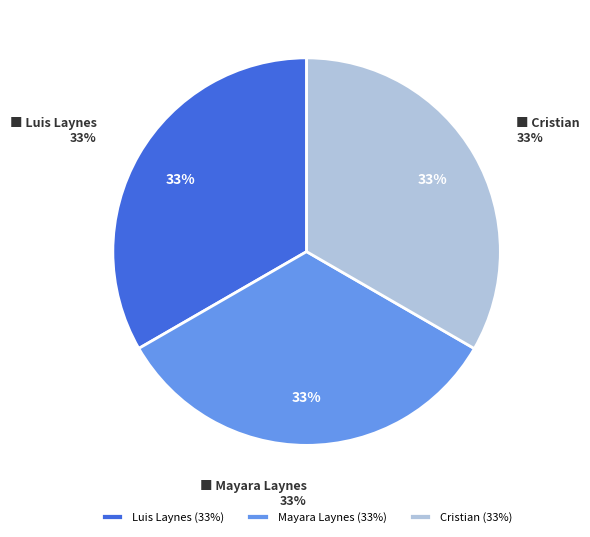

Which category has the biggest portion of the pie?

Cristian